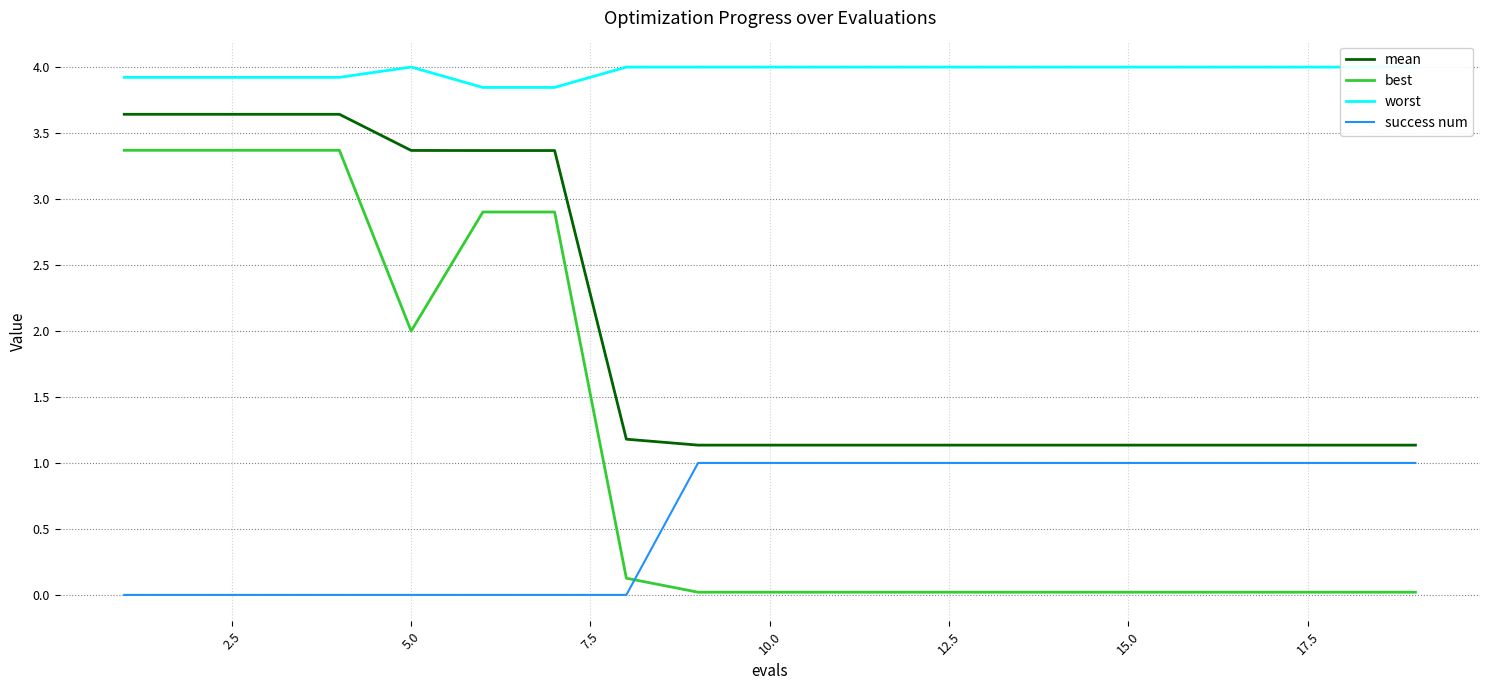

What are all the series names shown in the legend?

mean, best, worst, success num